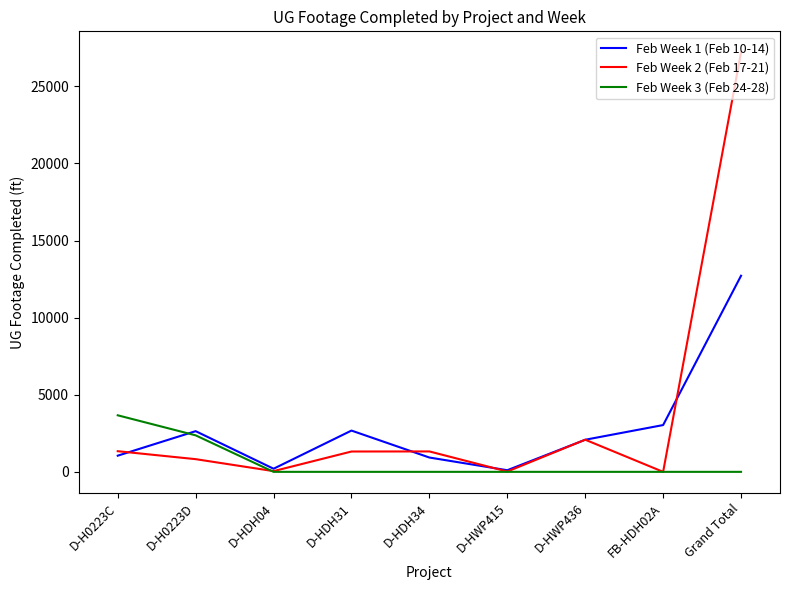

Does the chart have visible grid lines?

No